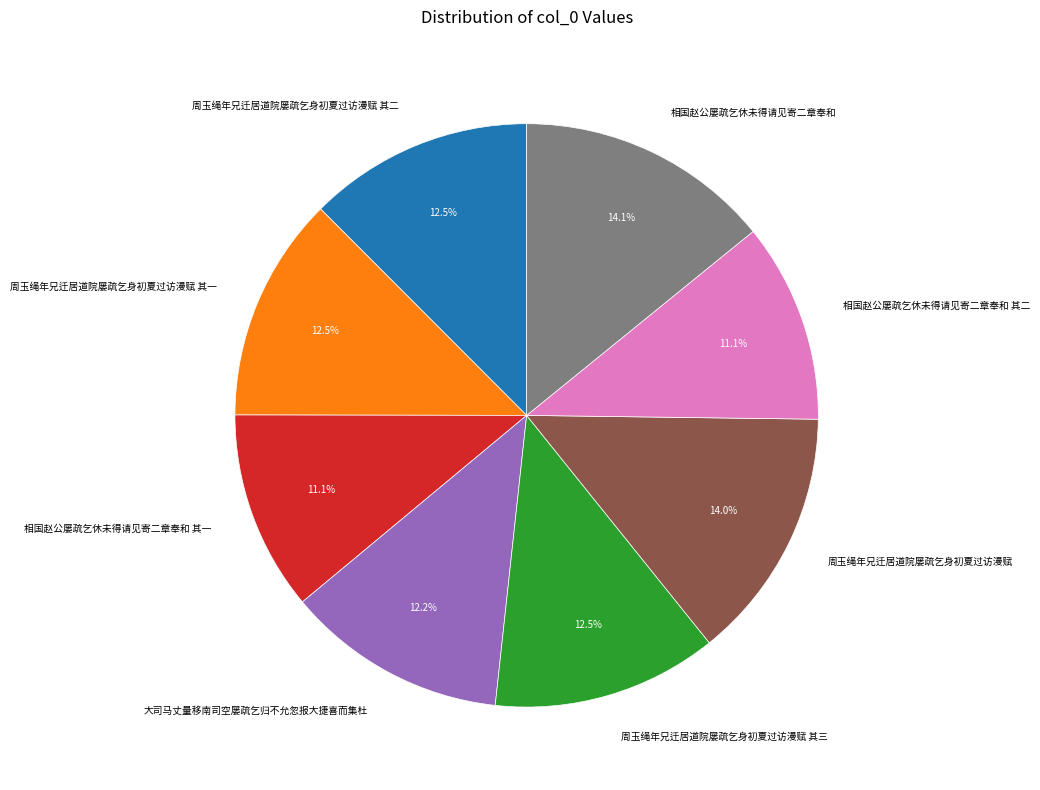

Is 相国赵公屡疏乞休未得请见寄二章奉和 其一 the majority of the pie?

No